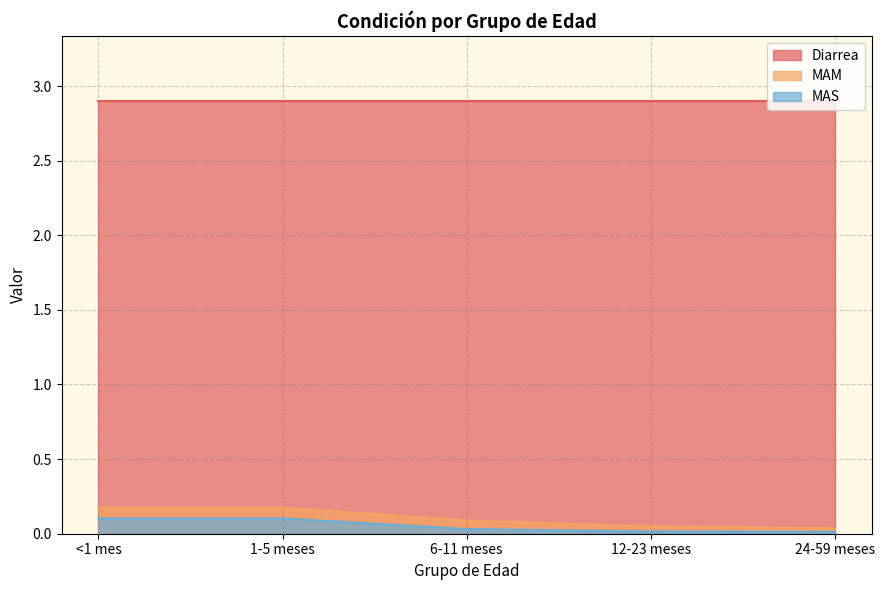

Which series has the largest total across all categories?

Diarrea